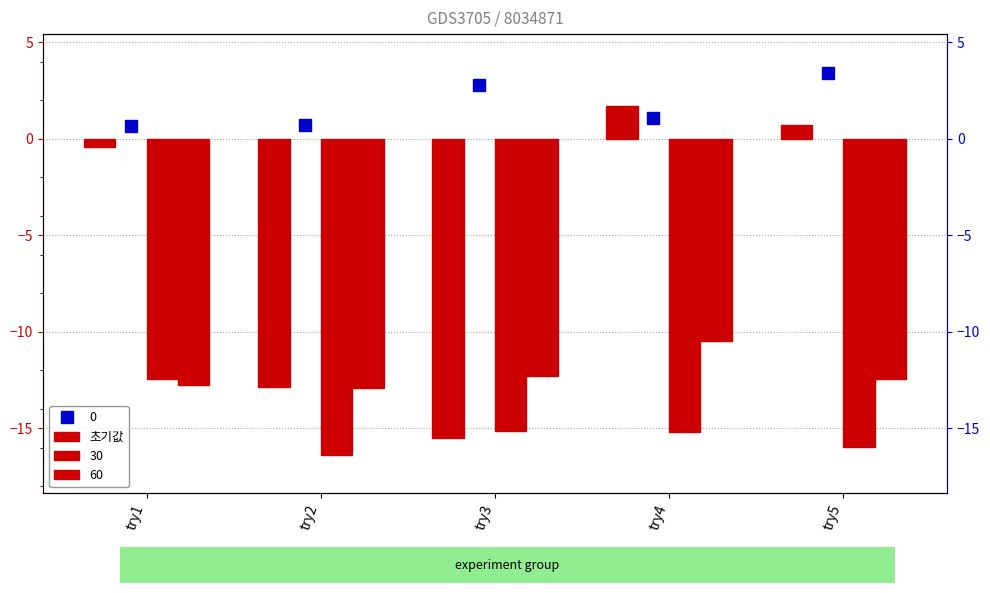

Which category has the lowest value across all series?

try3